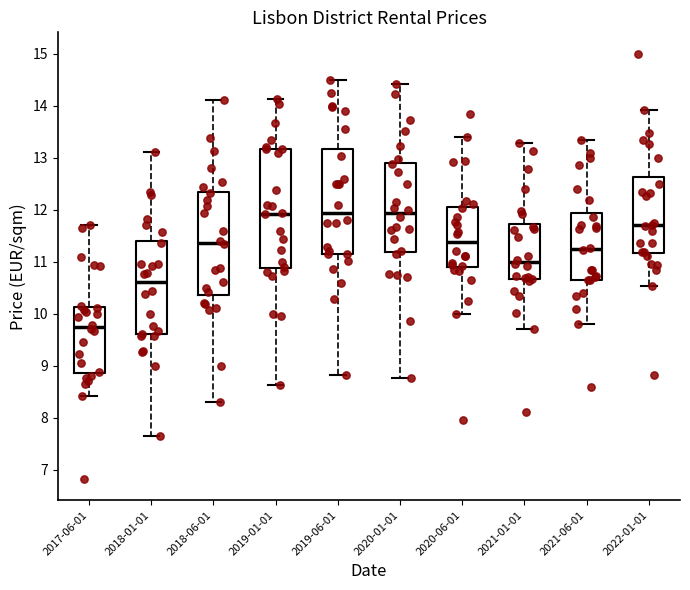

Reading left to right, transcribe this box plot: for each box, give where its median line is, the range the box spans, and where its two whiskers end, as read against the y-axis. The values are not printed on the chart, so give them approximately, as read against the axis.

2017-06-01: median 9.7, box 8.9 to 10.1, whiskers 8.4 to 11.7
2018-01-01: median 10.6, box 9.6 to 11.4, whiskers 7.7 to 13.1
2018-06-01: median 11.4, box 10.4 to 12.3, whiskers 8.3 to 14.1
2019-01-01: median 11.9, box 10.9 to 13.2, whiskers 8.6 to 14.1
2019-06-01: median 11.9, box 11.1 to 13.2, whiskers 8.8 to 14.5
2020-01-01: median 11.9, box 11.2 to 12.9, whiskers 8.8 to 14.4
2020-06-01: median 11.4, box 10.9 to 12.0, whiskers 10.0 to 13.4
2021-01-01: median 11.0, box 10.7 to 11.7, whiskers 9.7 to 13.3
2021-06-01: median 11.2, box 10.6 to 11.9, whiskers 9.8 to 13.3
2022-01-01: median 11.7, box 11.2 to 12.6, whiskers 10.5 to 13.9